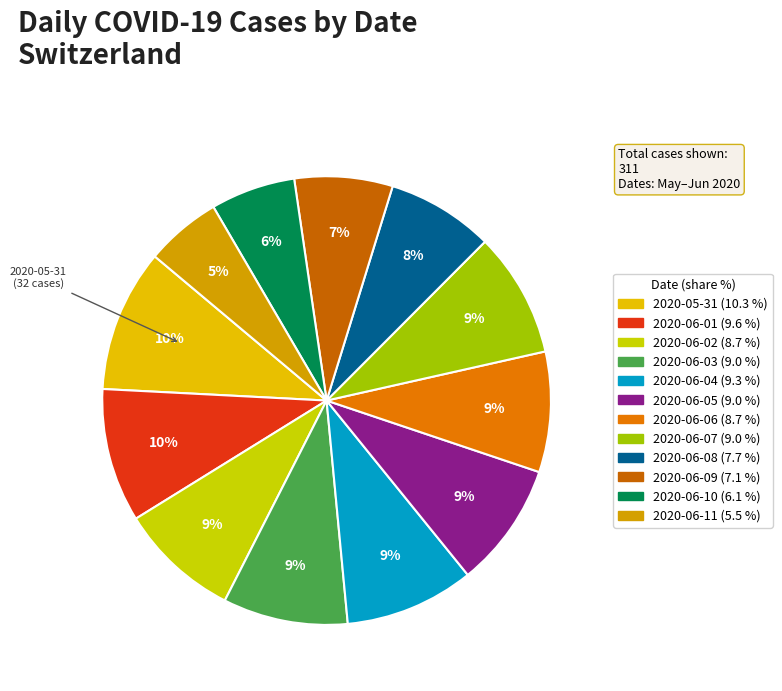

Count the number of slices in the pie.

12